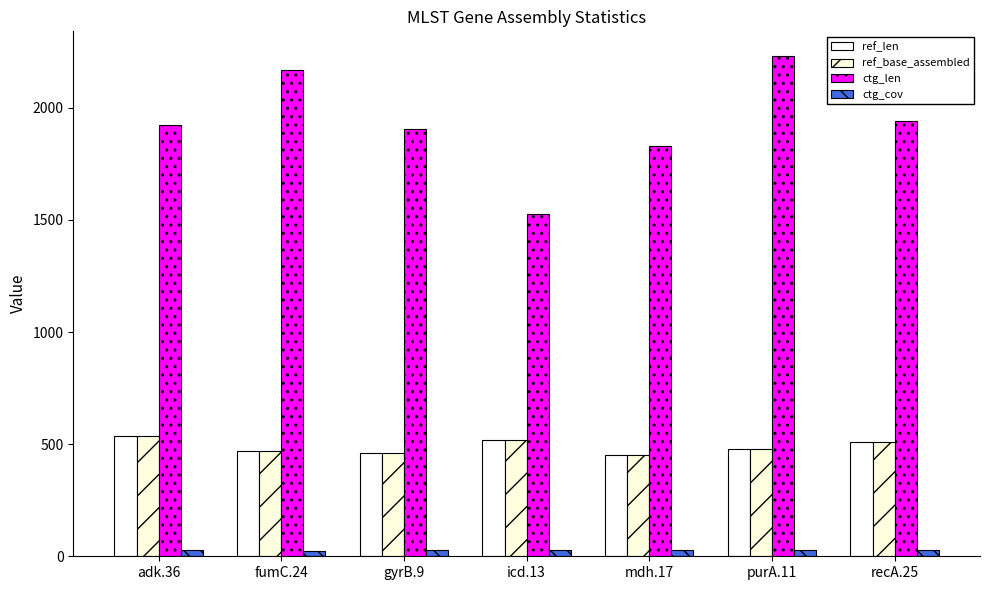

Which series has the largest total across all categories?

ctg_len